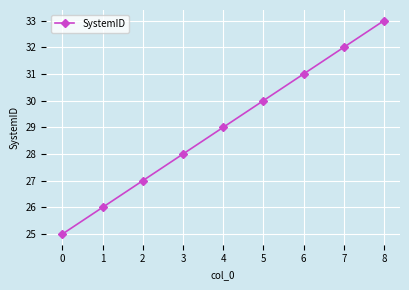

The chart shows a value of 17 at 6. True or false?

False